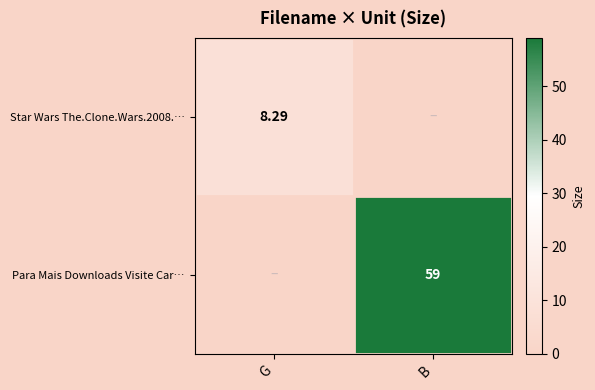

Which series changed the most between G and B?

Para Mais Downloads Visite Car…